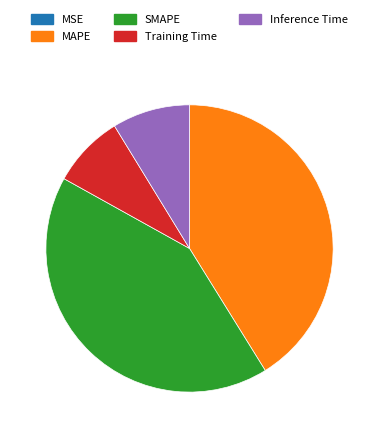

True or false: Training Time accounts for 8% of the total.

True